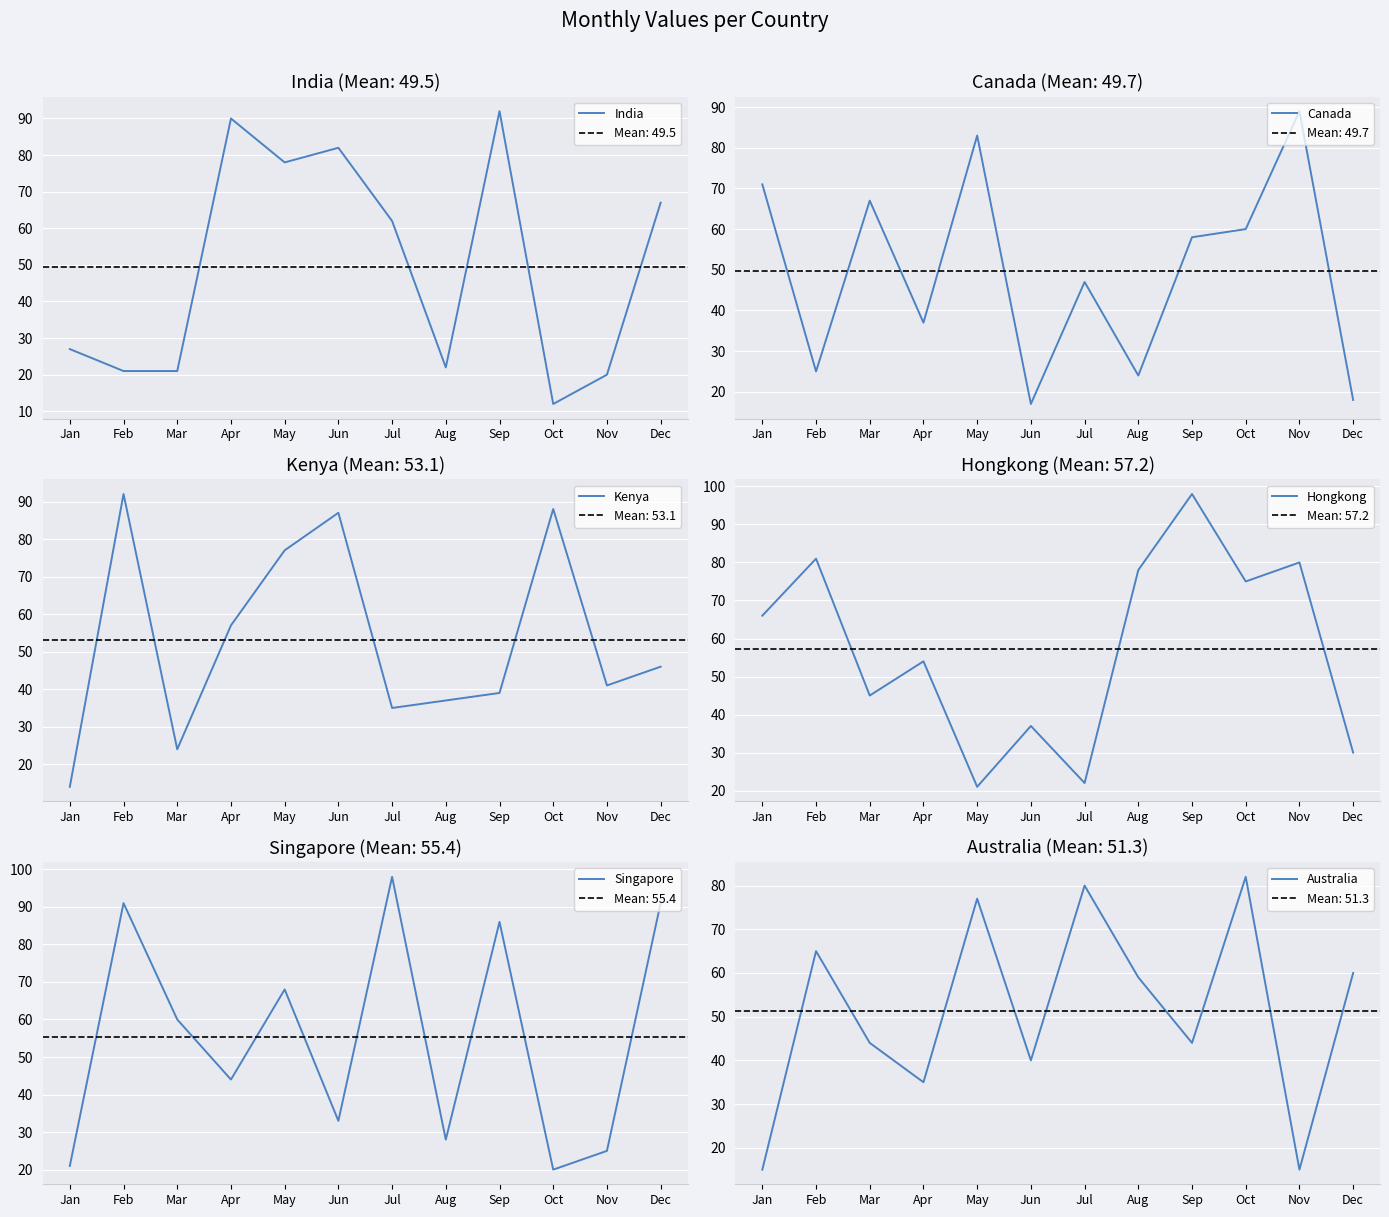

Which series has the largest range (max minus min)?

India